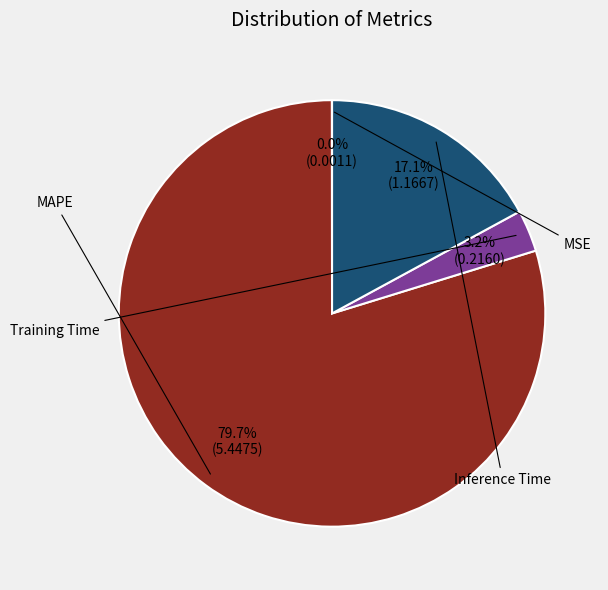

To the nearest percent, what is the combined percentage of Inference Time and MSE?

17%